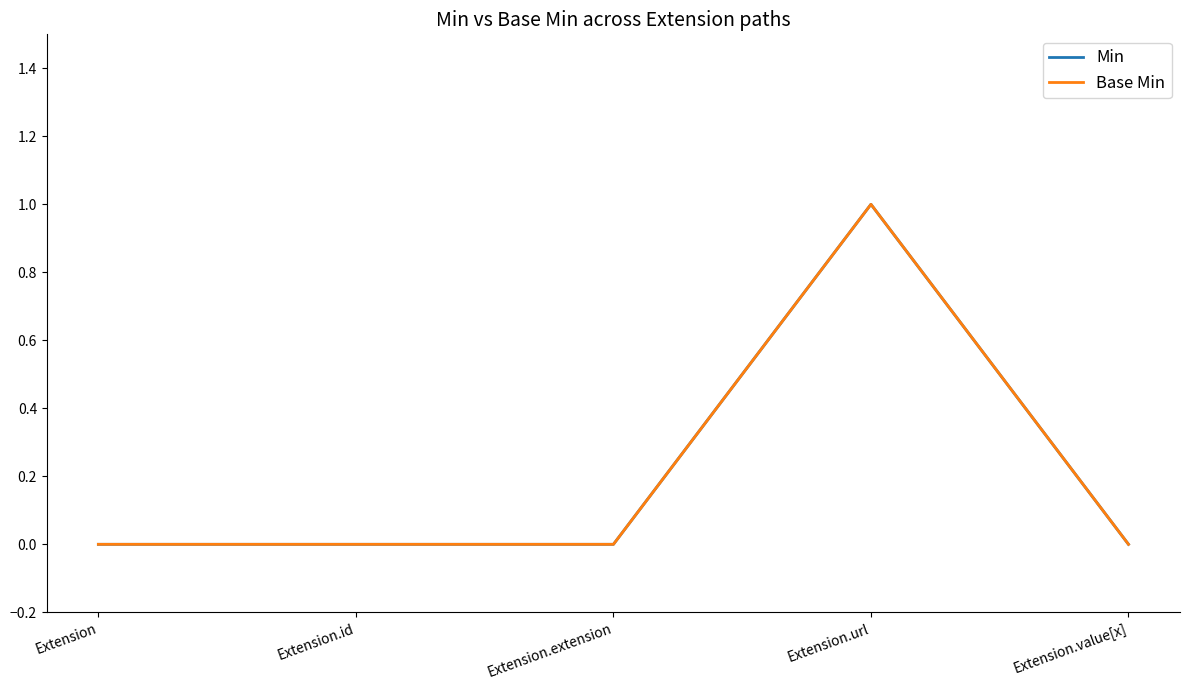

The Base Min series shows 0 at Extension. True or false?

True